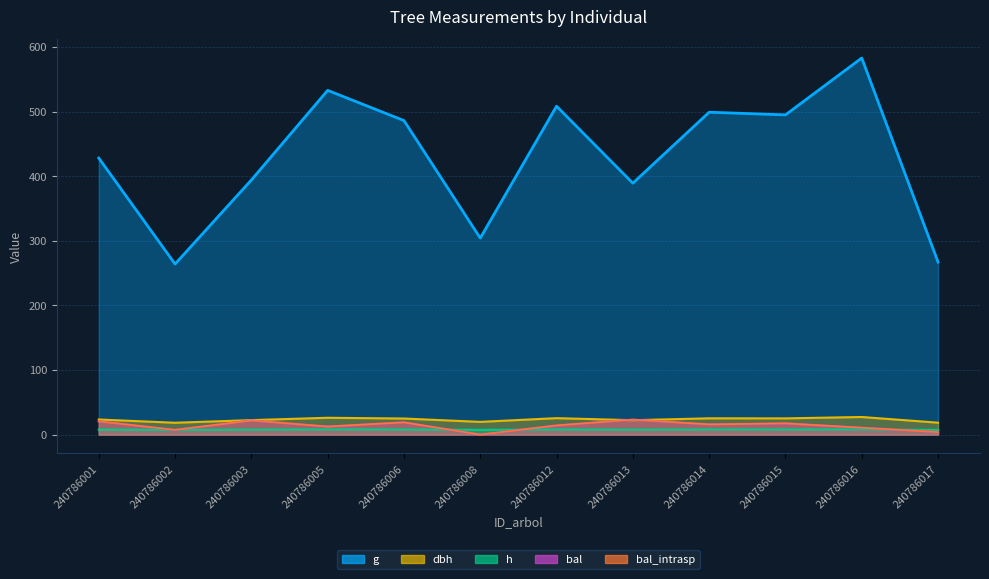

What are all the series names shown in the legend?

dbh, h, g, bal, bal_intrasp